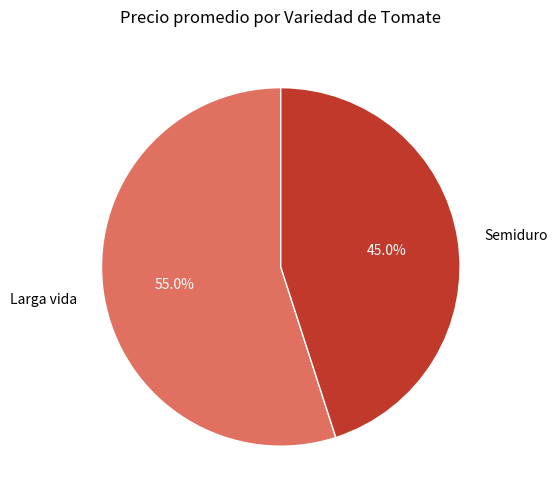

Rank the categories by value from highest to lowest.

Larga vida, Semiduro